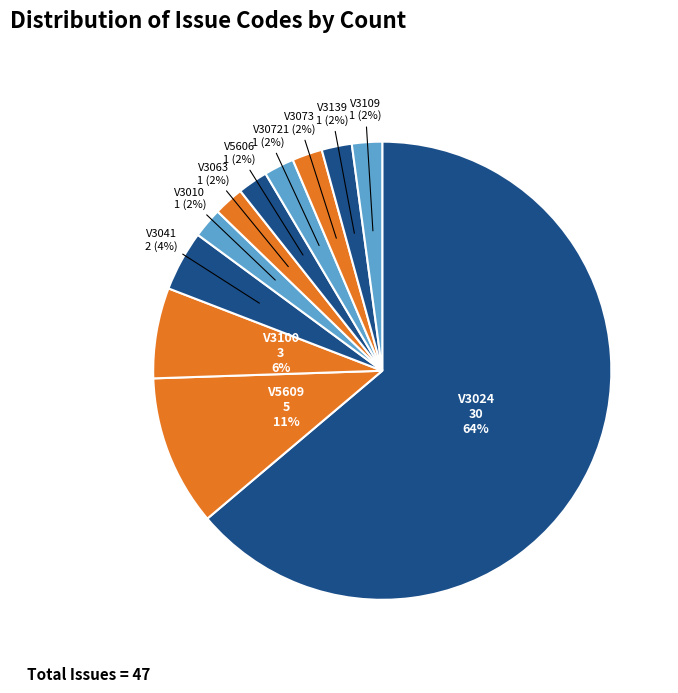

How many slices are in this pie chart?

11